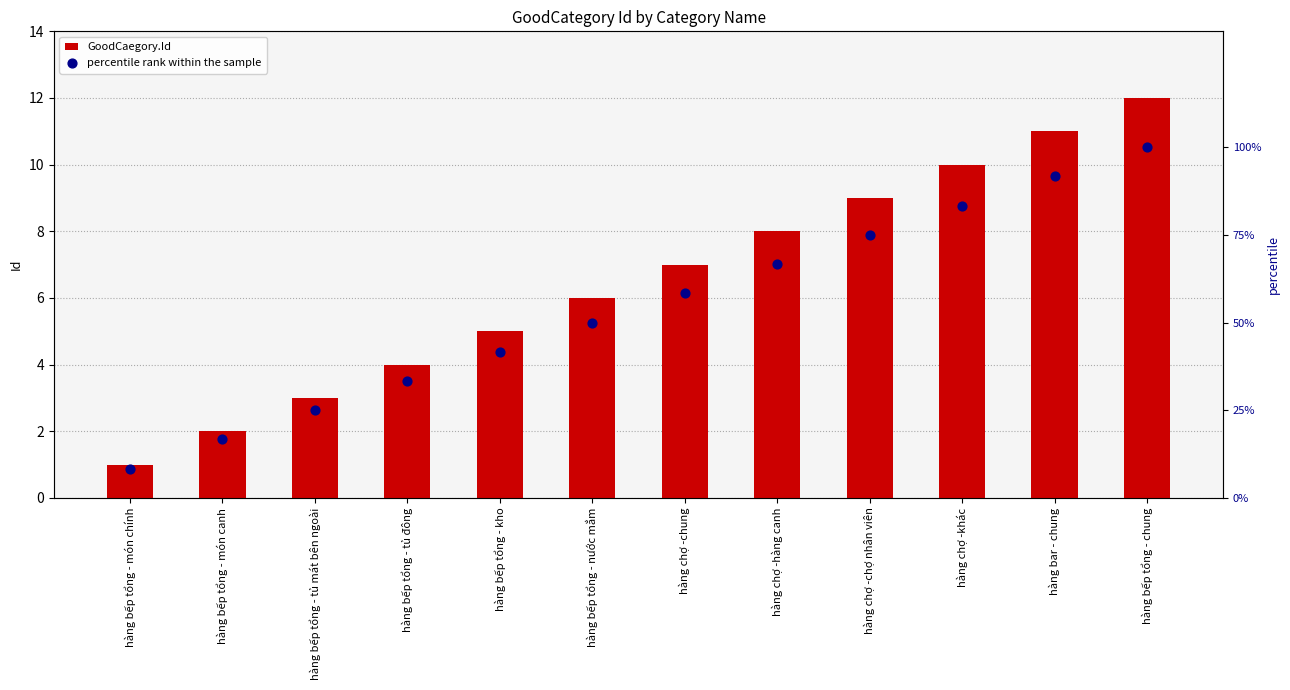

Is the value of GoodCaegory.Id at hàng bếp tổng - tủ đông greater than the value of percentile rank within the sample at hàng bếp tổng - tủ mát bên ngoài?

No